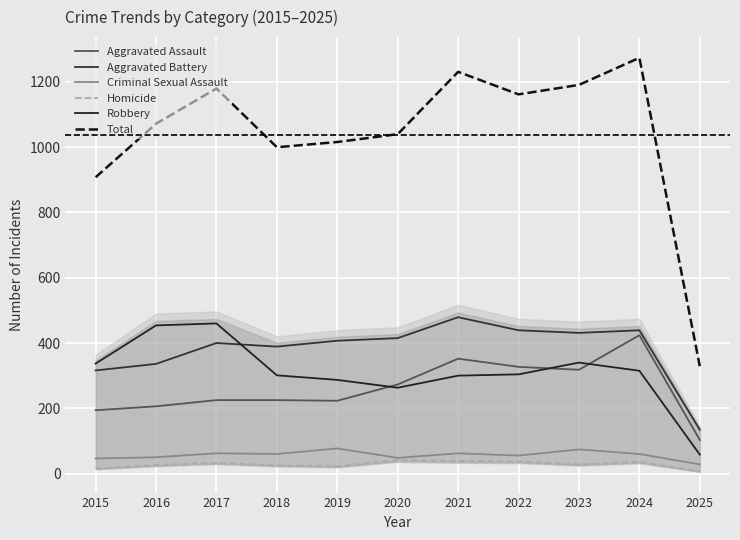

List the series in order of their peak value, highest first.

Total, Aggravated Battery, Robbery, Aggravated Assault, Criminal Sexual Assault, Homicide